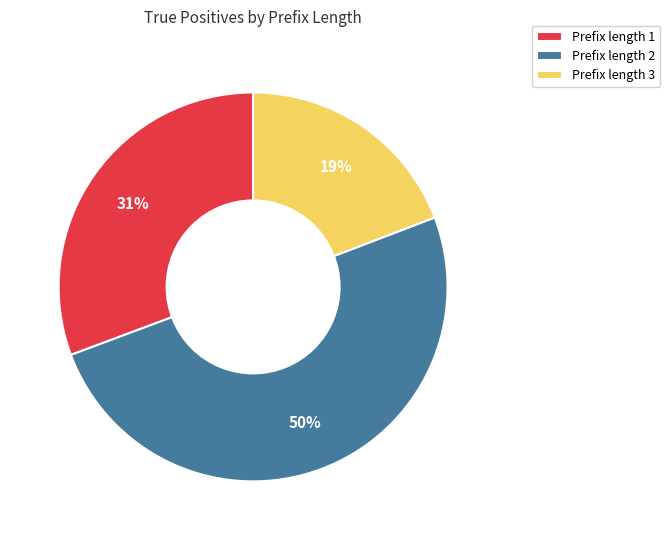

Is it true that Prefix length 3 is 34% of the pie?

False